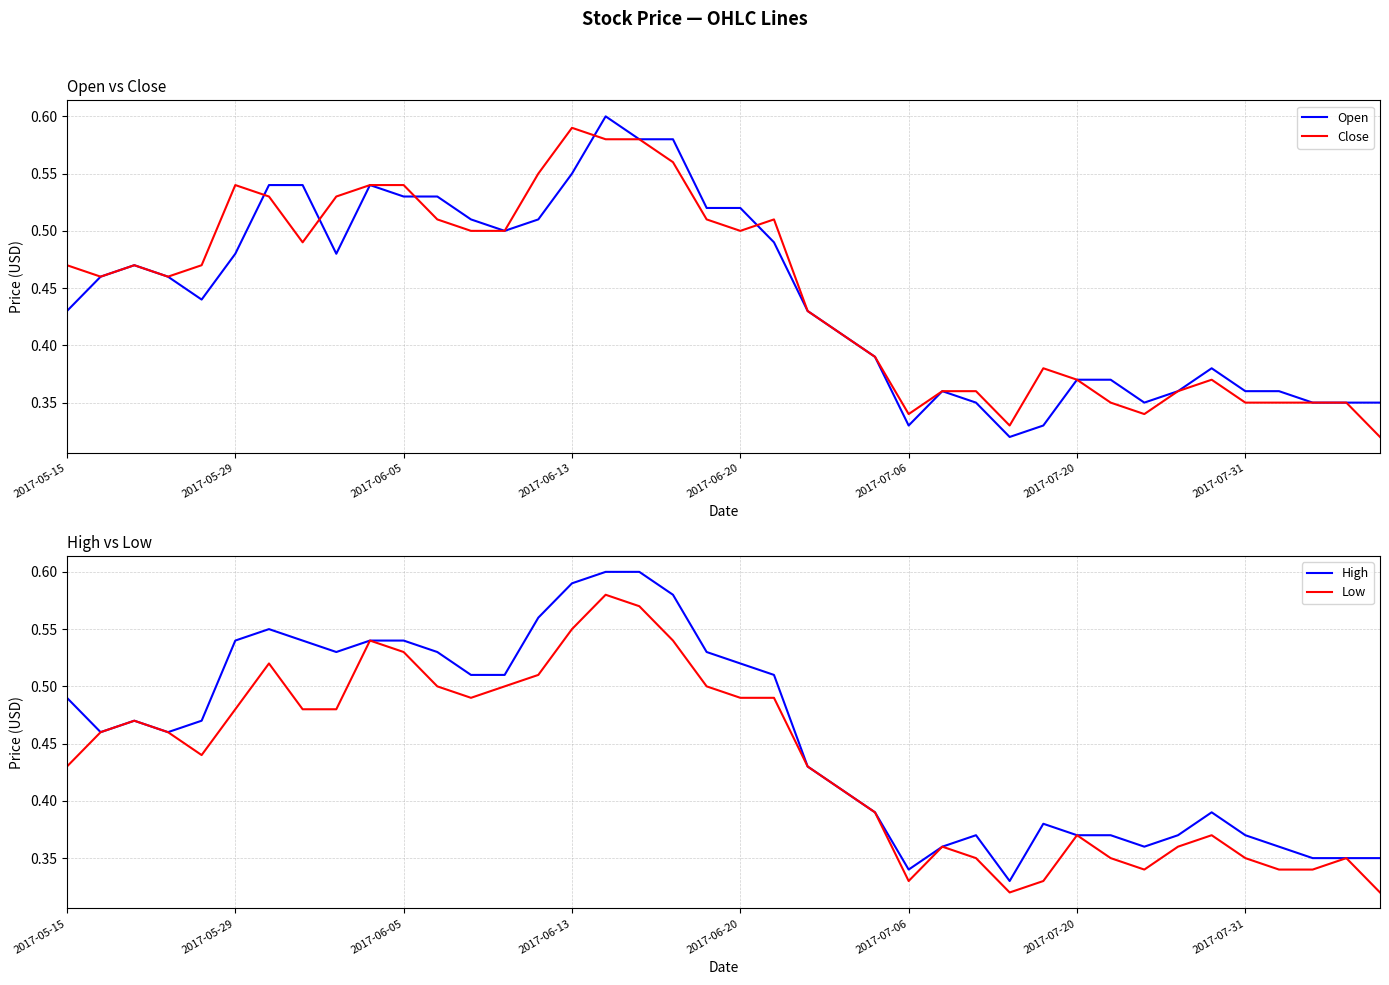

Is this an area chart (filled region under the line)?

No